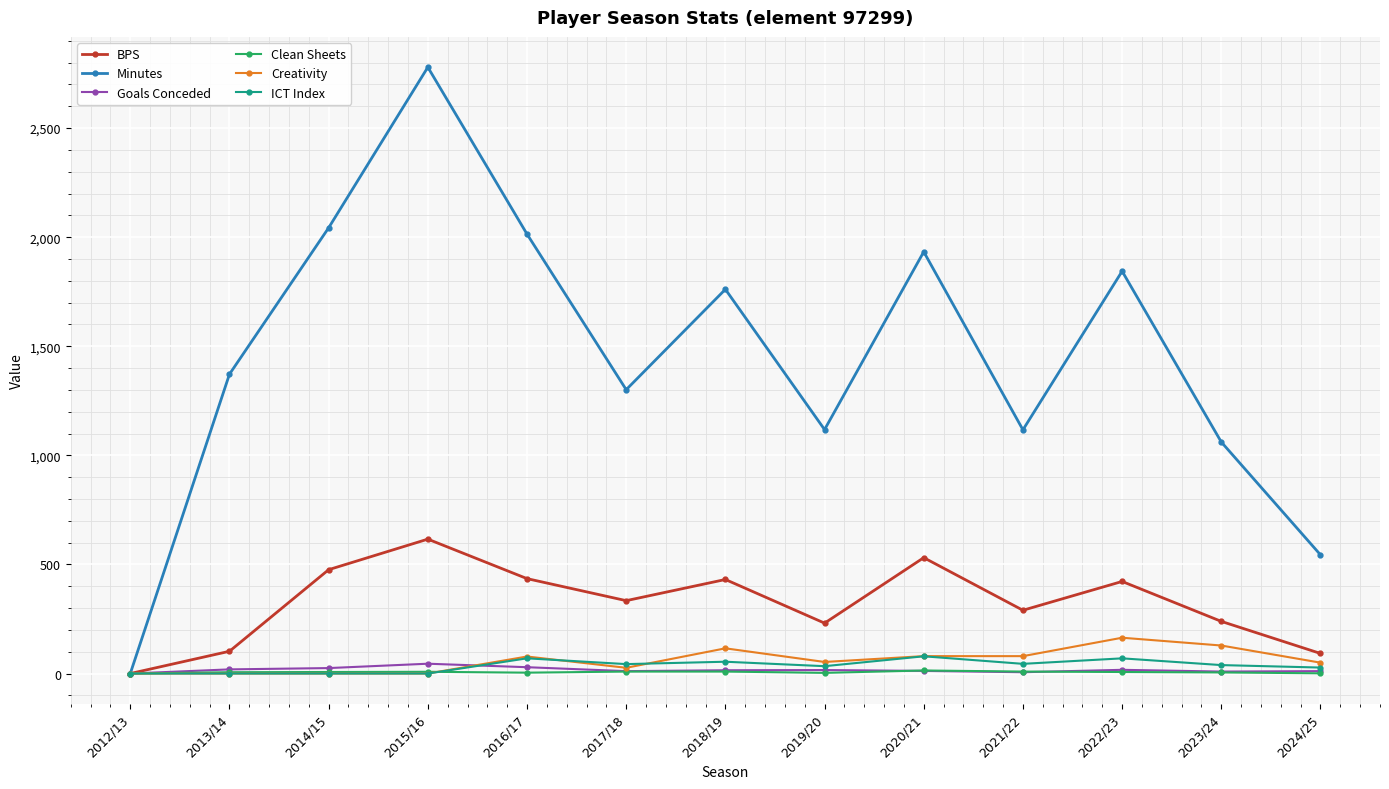

Which series has the largest range (max minus min)?

Minutes